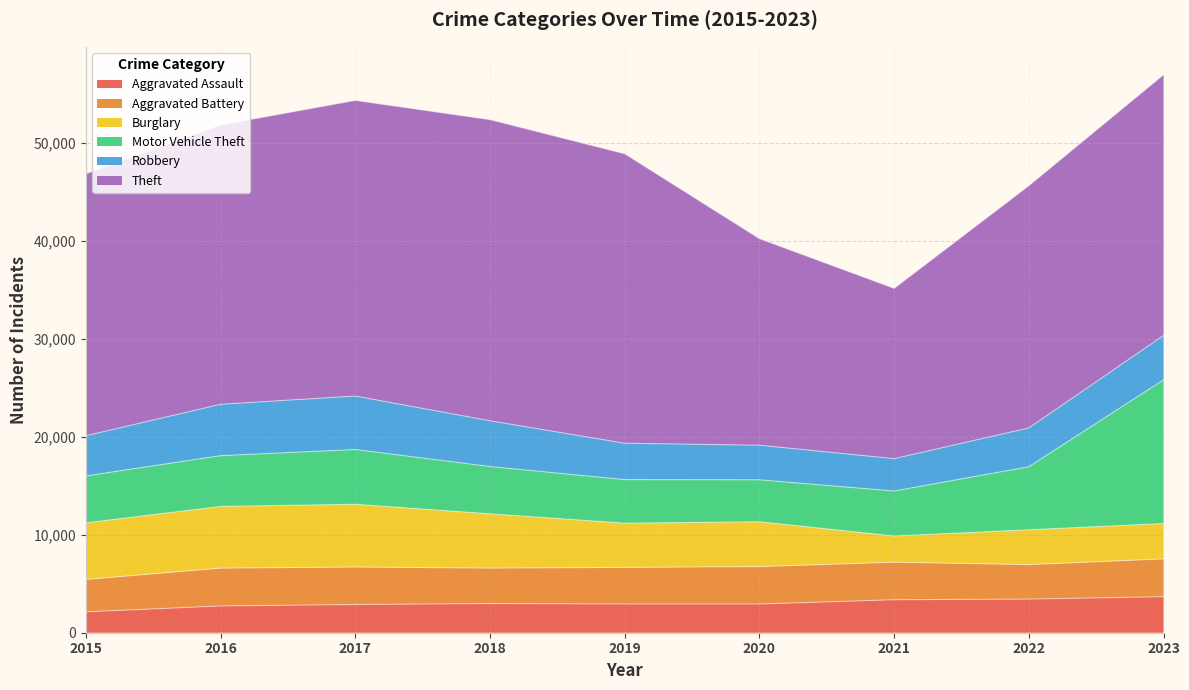

At which category does Aggravated Battery reach its first local valley?

2018